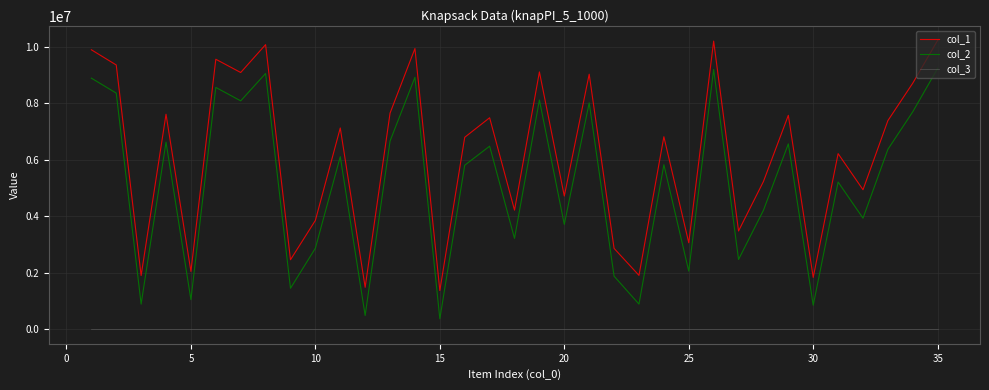

True or false: col_3 and col_2 intersect in this chart.

False